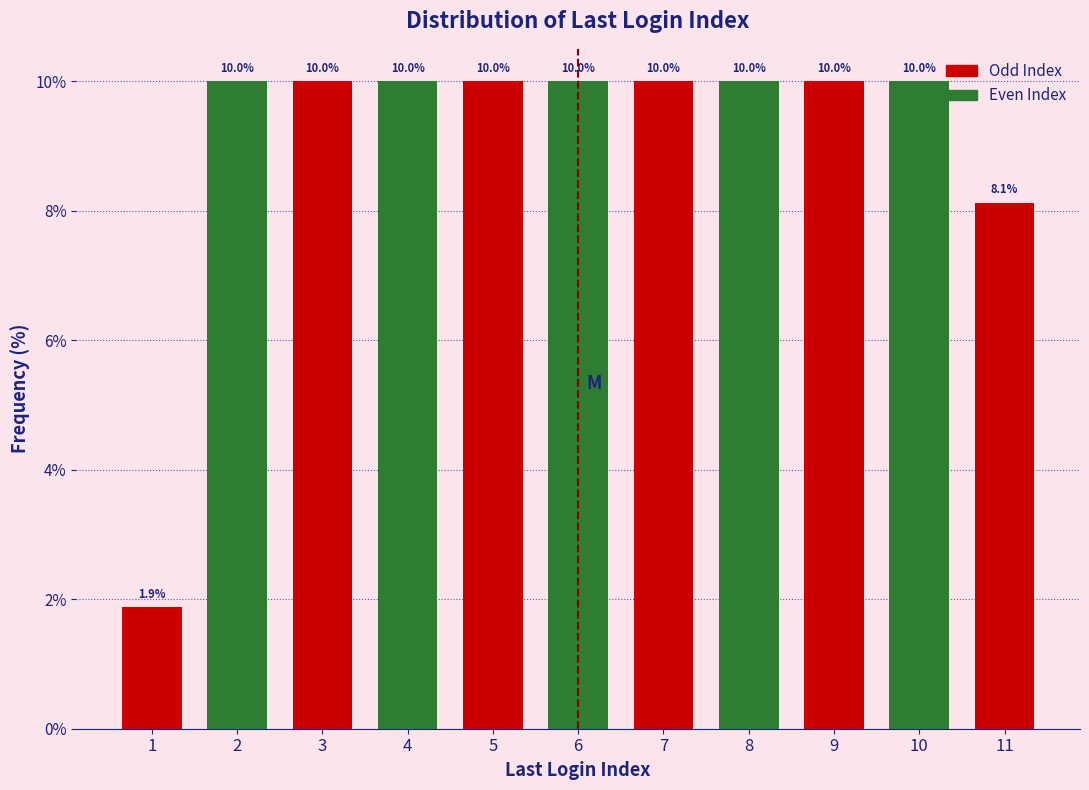

Reading left to right, extract all data points from this chart.

1.9	10.0	10.0	10.0	10.0	10.0	10.0	10.0	10.0	10.0	8.1